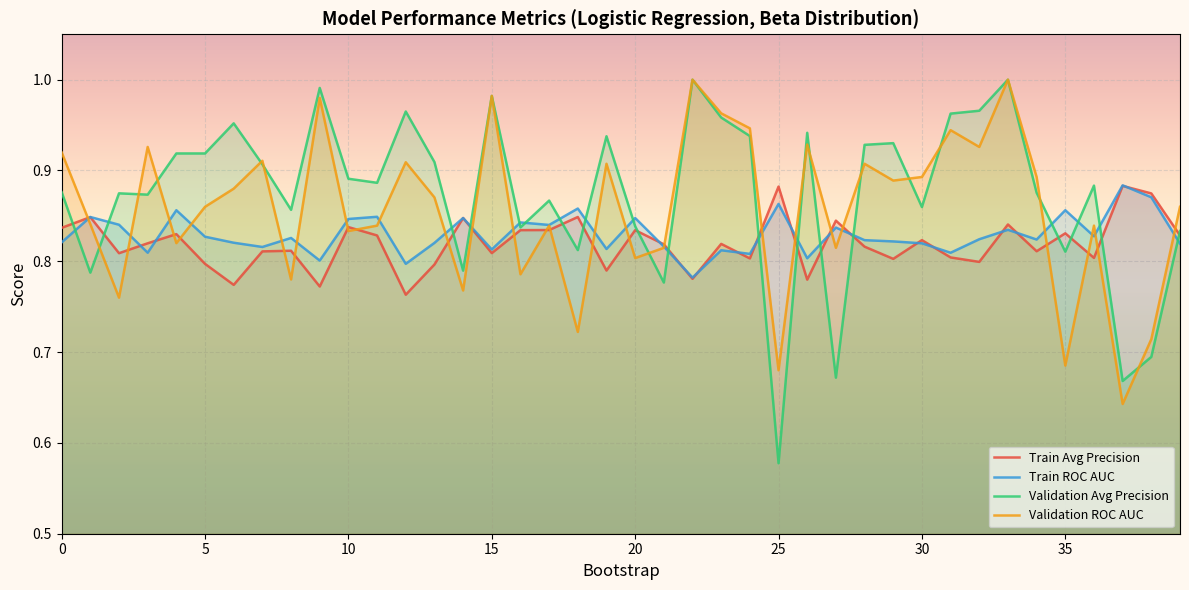

Between 10 and 0, which is larger?

10